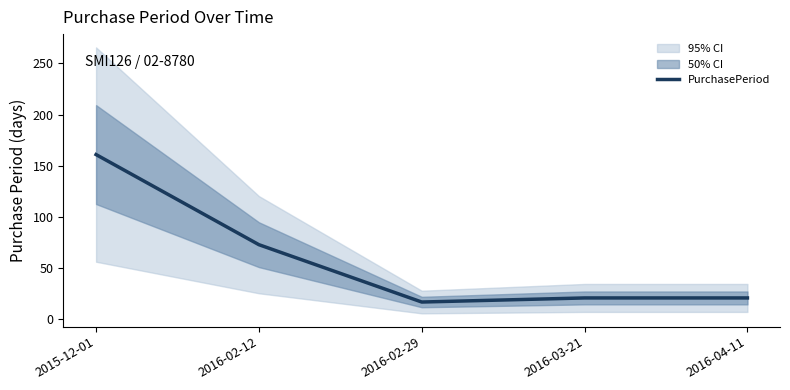

How many data points does each series have?

5